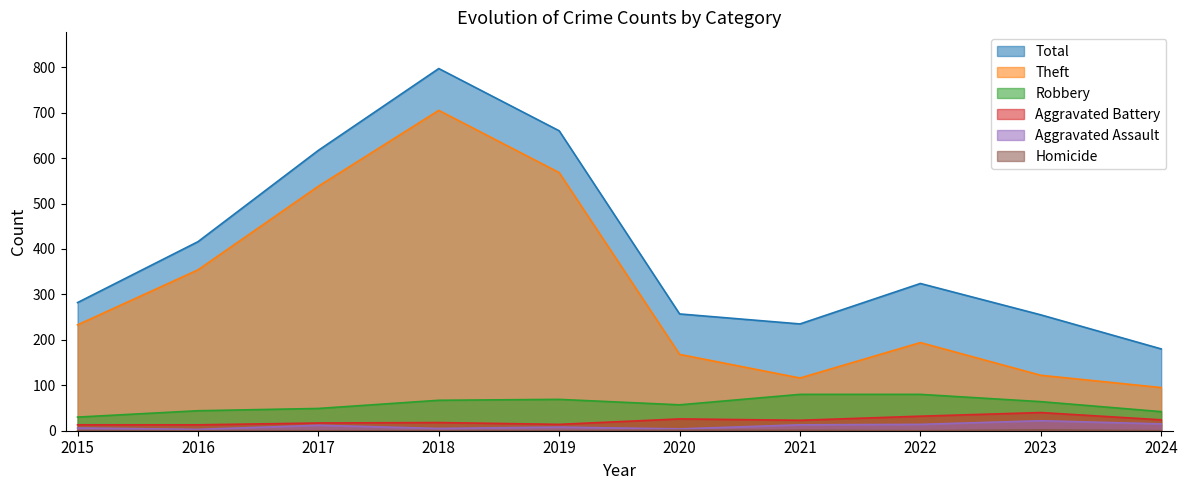

What is the lowest value of the Aggravated Battery series?

13